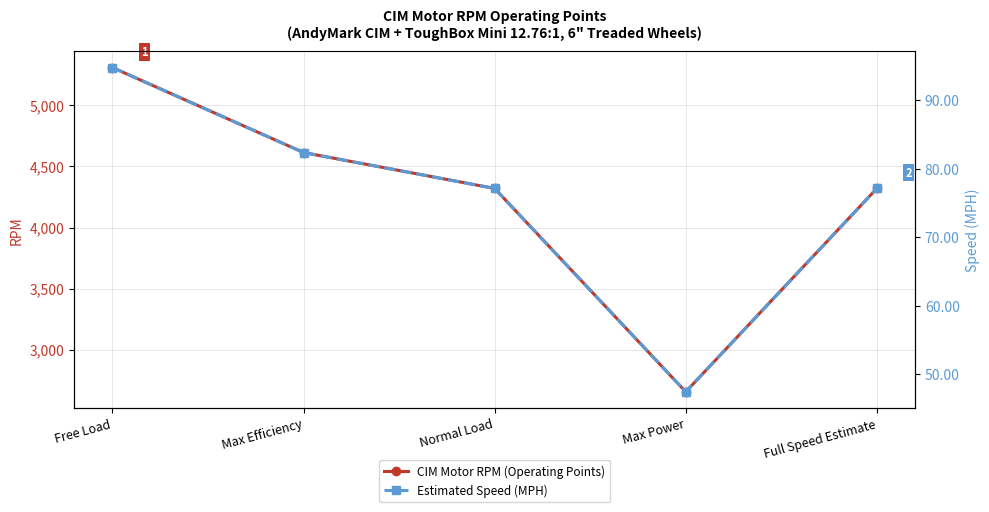

What is the label of the 3rd point from the right?

Normal Load